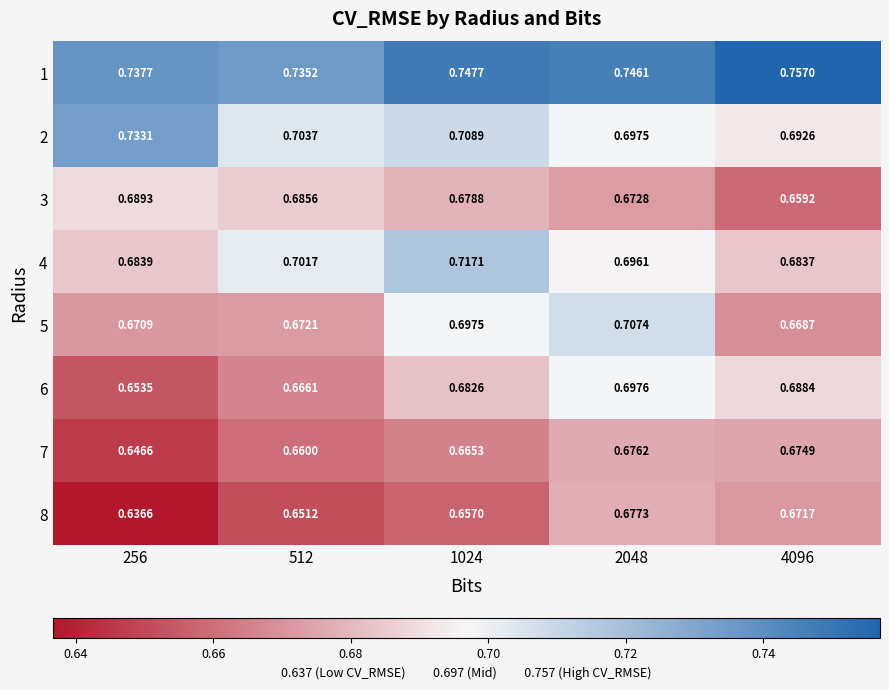

Which series has the largest range (max minus min)?

6